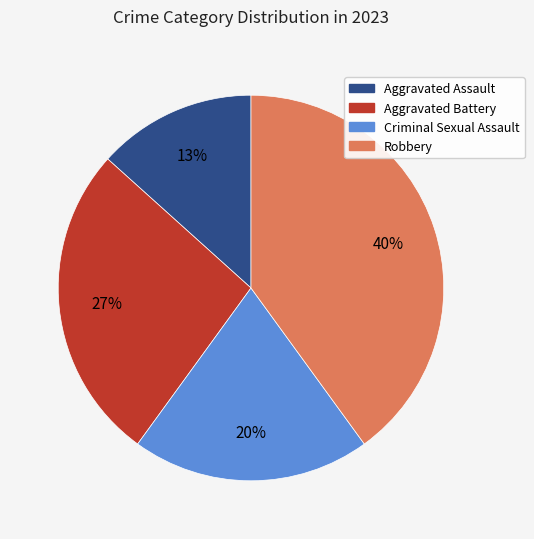

Between Aggravated Assault and Aggravated Battery, which is larger?

Aggravated Battery